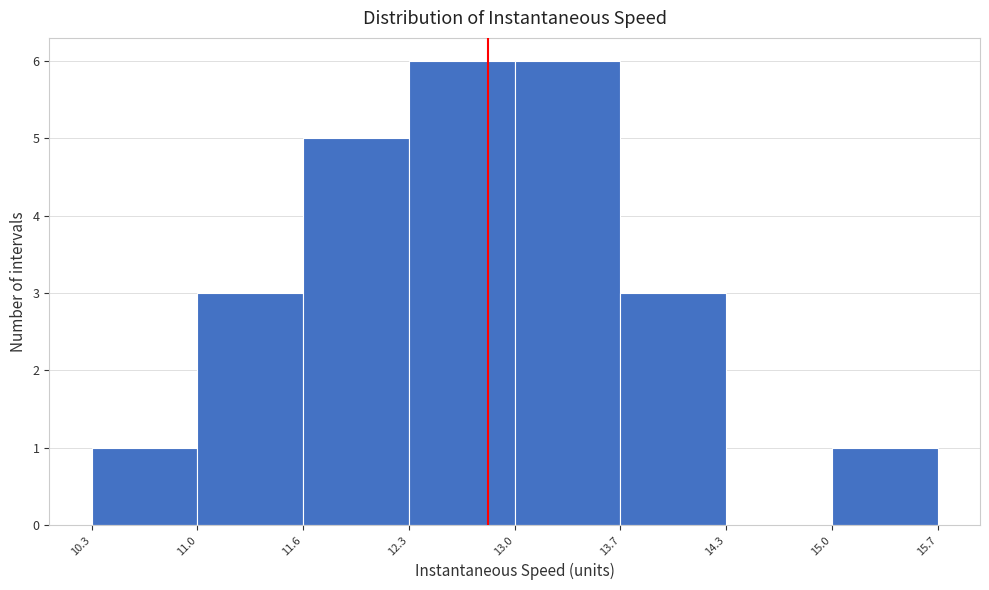

Reading left to right, list every bar in this chart as the range it spans on the x-axis followed by its height. The values are not printed on the chart, so give them approximately, as read against the axis.

10.3 to 11.0: 1
11.0 to 11.6: 3
11.6 to 12.3: 5
12.3 to 13.0: 6
13.0 to 13.7: 6
13.7 to 14.3: 3
14.3 to 15.0: 0
15.0 to 15.7: 1